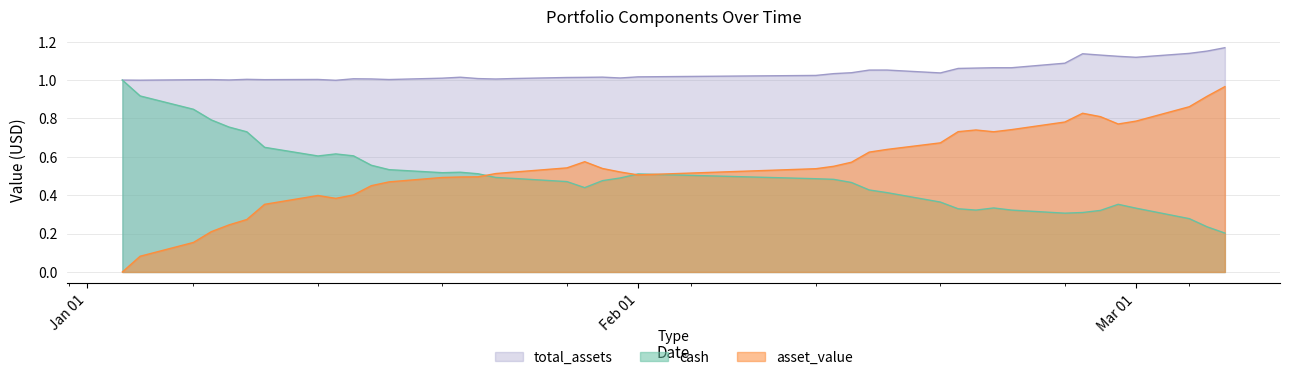

Does the chart have visible grid lines?

Yes